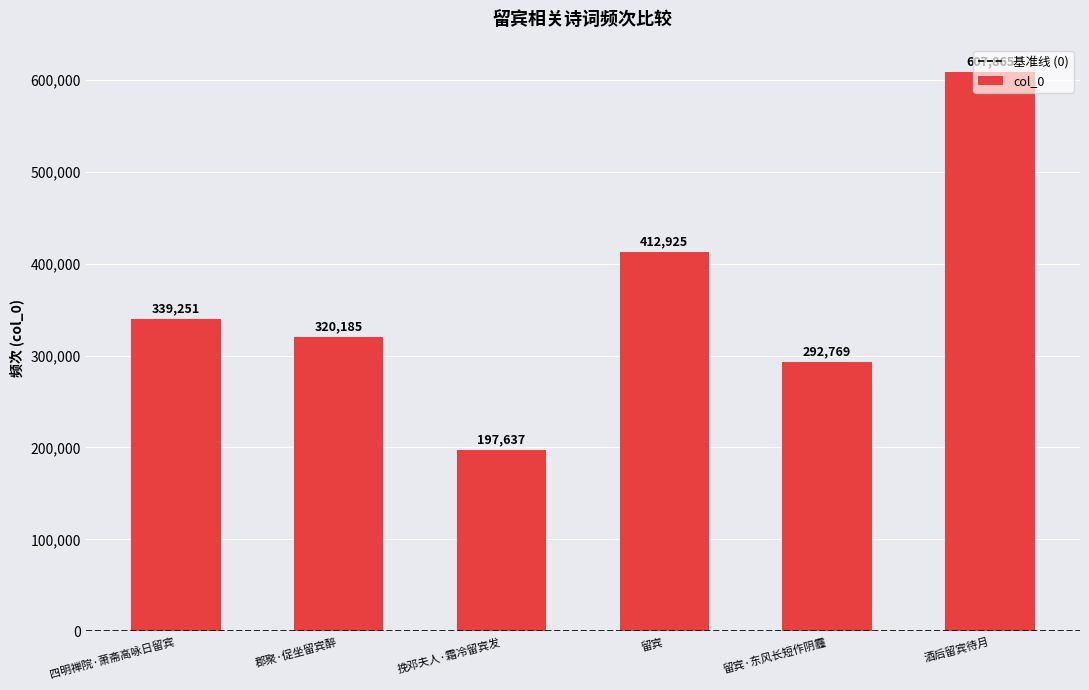

How many bars are there in total?

6